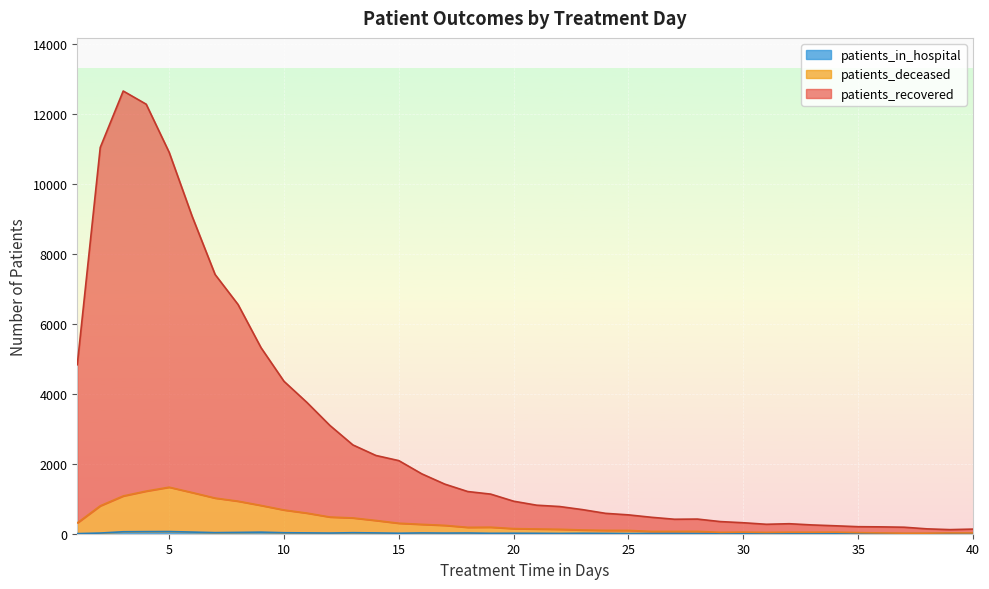

What is the spread (max minus min) of values at 15?

2077